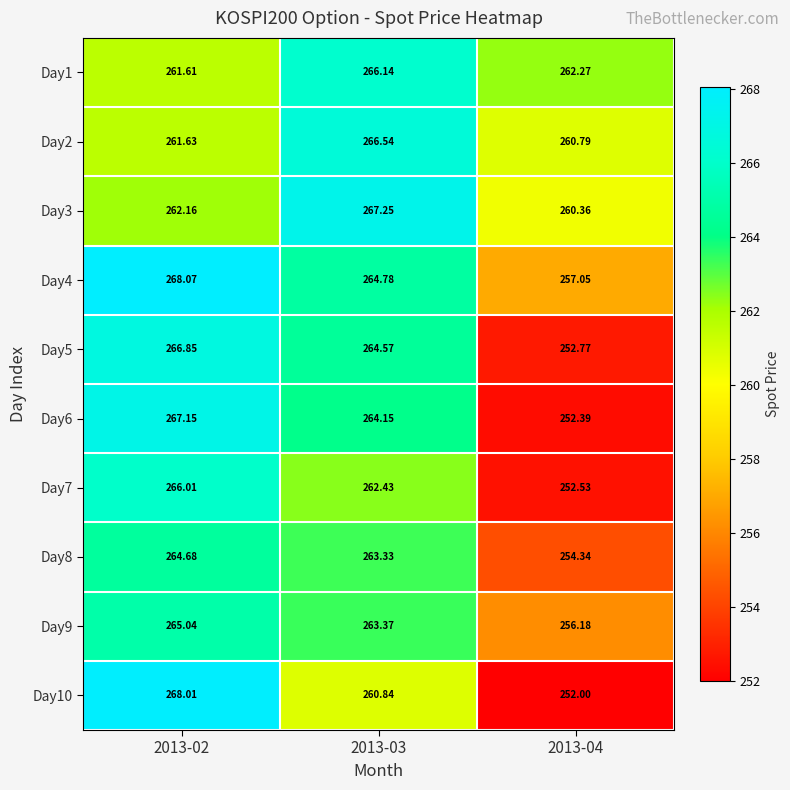

Which series has the largest total across all categories?

Day1